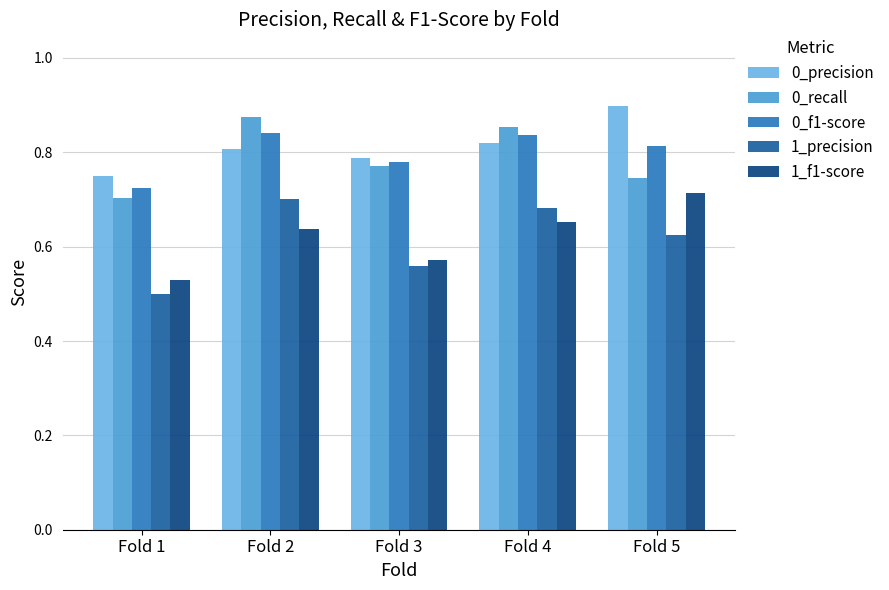

What is the sum of the 1_precision values at Fold 4 and Fold 2?

1.4